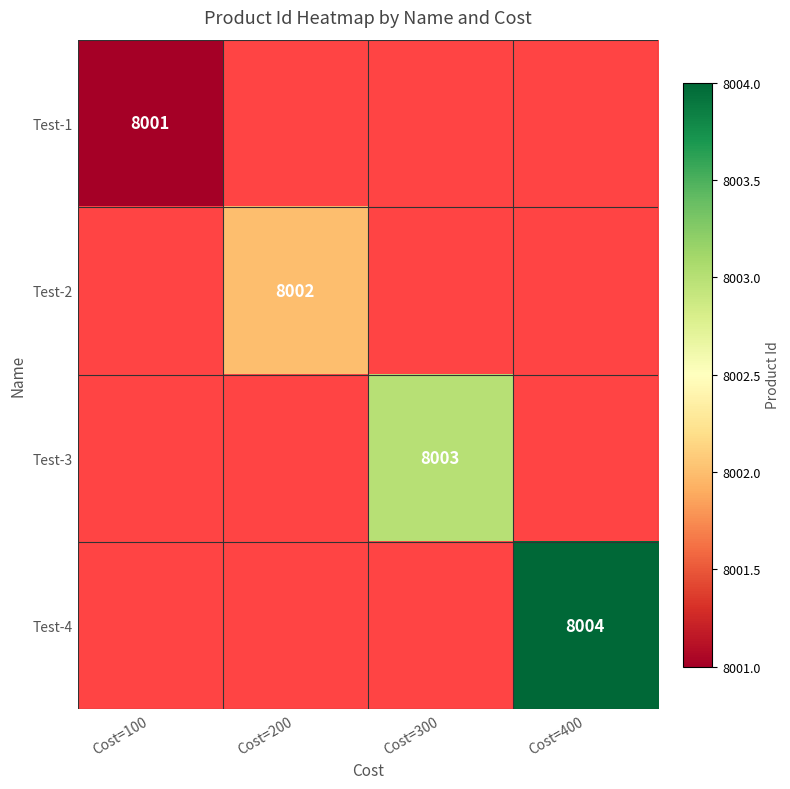

True or false: Test-3 has a value of 8003 at Cost=300.

True